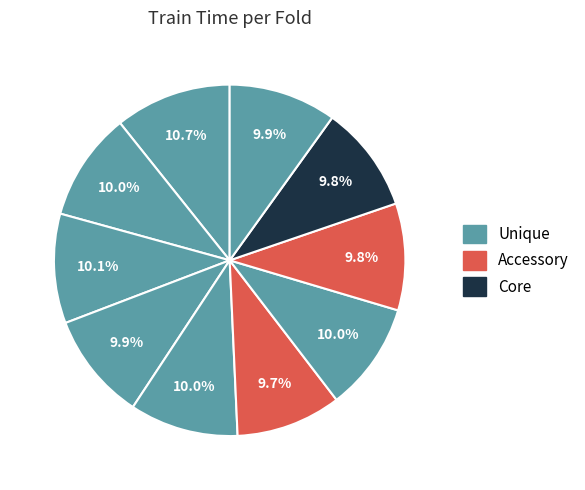

Count the number of slices in the pie.

10